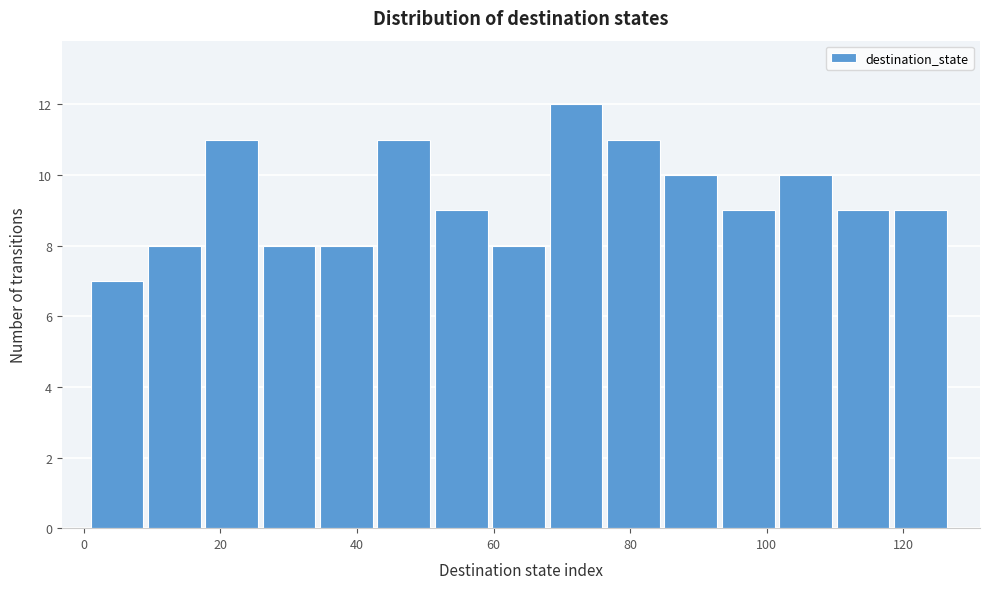

Reading left to right, transcribe this chart: for each bar, give the range it covers on the x-axis and its height. Neither the bar edges nor the heights are printed on the chart, so give them approximately, as read against the axes.

1.0 to 9.4: 7
9.4 to 17.8: 8
17.8 to 26.2: 11
26.2 to 34.6: 8
34.6 to 43.0: 8
43.0 to 51.4: 11
51.4 to 59.8: 9
59.8 to 68.2: 8
68.2 to 76.6: 12
76.6 to 85.0: 11
85.0 to 93.4: 10
93.4 to 101.8: 9
101.8 to 110.2: 10
110.2 to 118.6: 9
118.6 to 127.0: 9